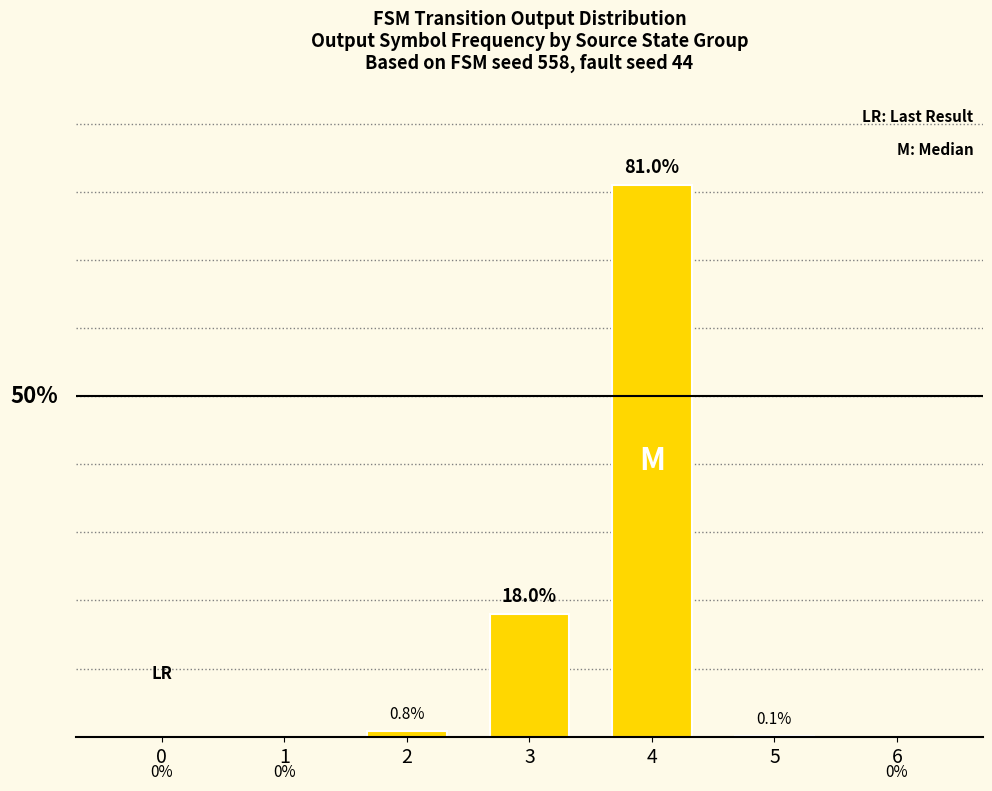

Are the bars horizontal?

No